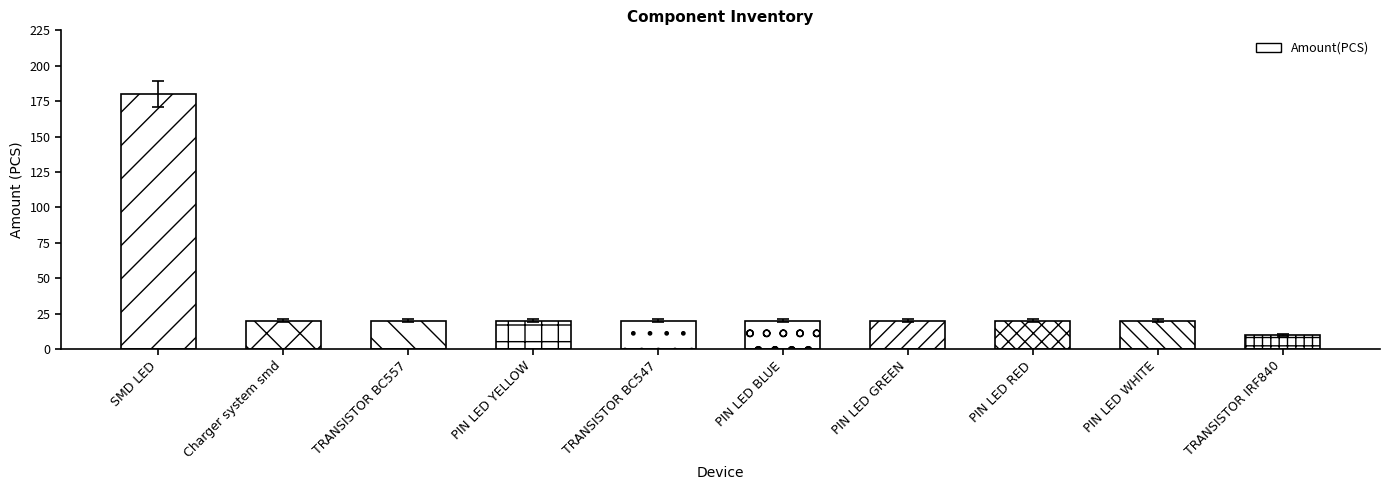

Reading left to right, transcribe all the data shown in this chart.

SMD LED=180	Charger system smd=20	TRANSISTOR BC557=20	PIN LED YELLOW=20	TRANSISTOR BC547=20	PIN LED BLUE=20	PIN LED GREEN=20	PIN LED RED=20	PIN LED WHITE=20	TRANSISTOR IRF840=10